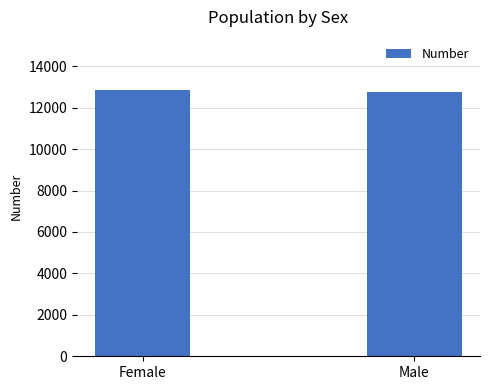

What position from the right is Male?

1